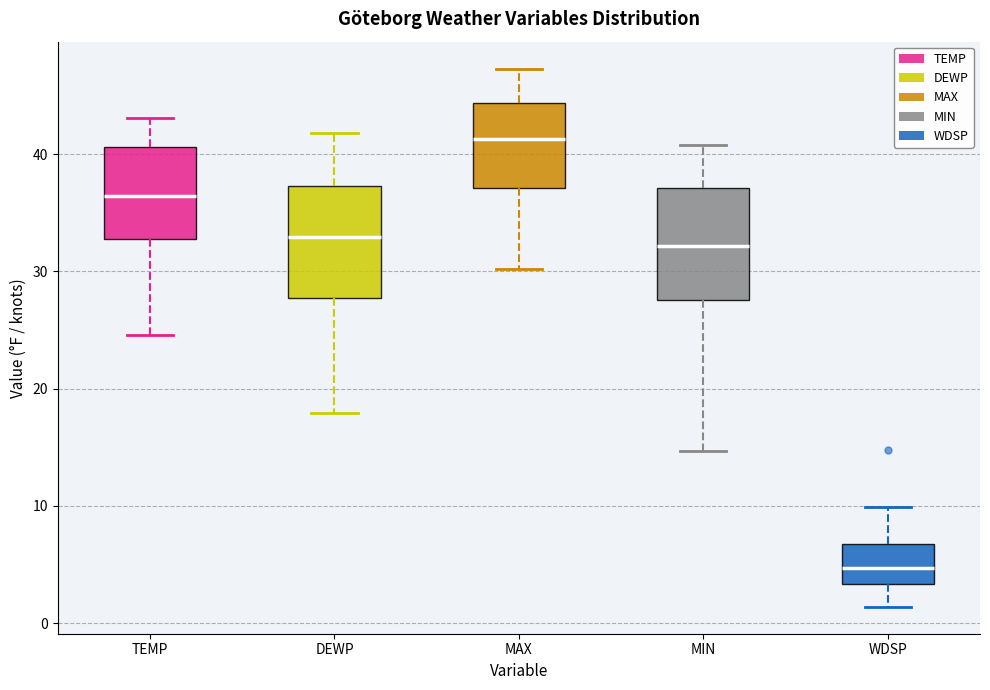

Reading left to right, read every box against the y-axis: the position of its median line, the range the box covers, and the ends of its whiskers. The values are not printed on the chart, so give them approximately, as read against the axis.

TEMP: median 36, box 33 to 41, whiskers 25 to 43
DEWP: median 33, box 28 to 37, whiskers 18 to 42
MAX: median 41, box 37 to 44, whiskers 30 to 47
MIN: median 32, box 28 to 37, whiskers 15 to 41
WDSP: median 5, box 3 to 7, whiskers 1 to 10